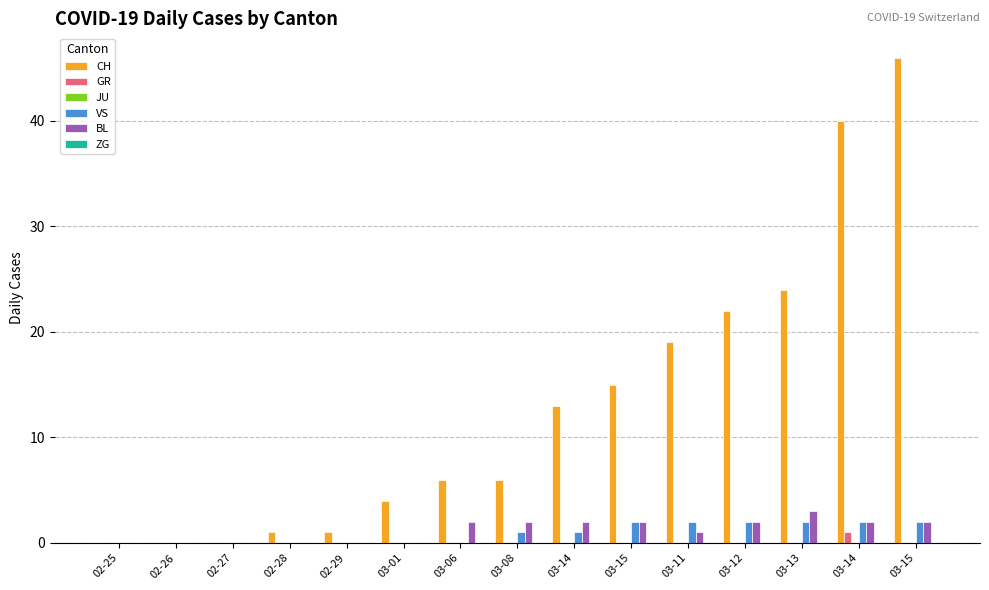

What is the label of the 13th bar from the left?

03-13